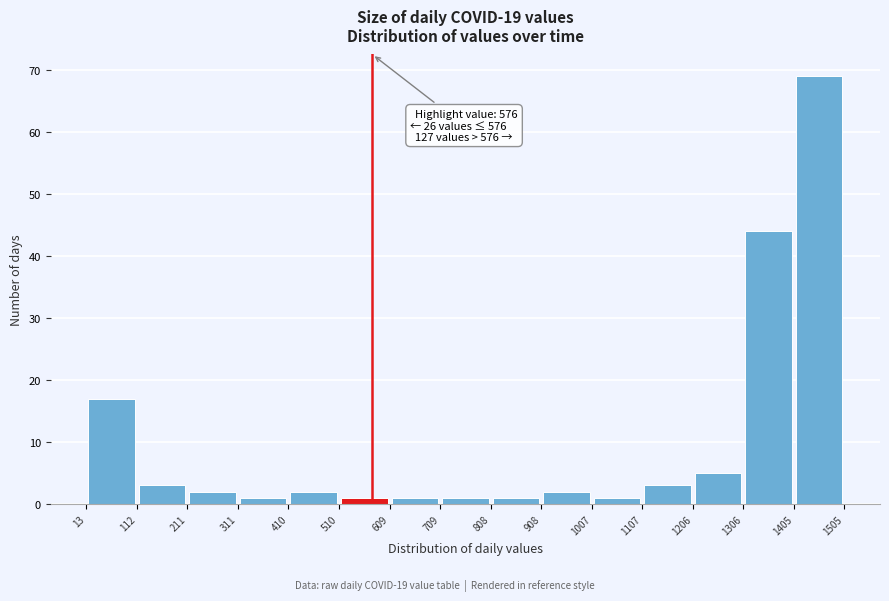

Which range on the x-axis has the tallest bar?

1405 to 1505